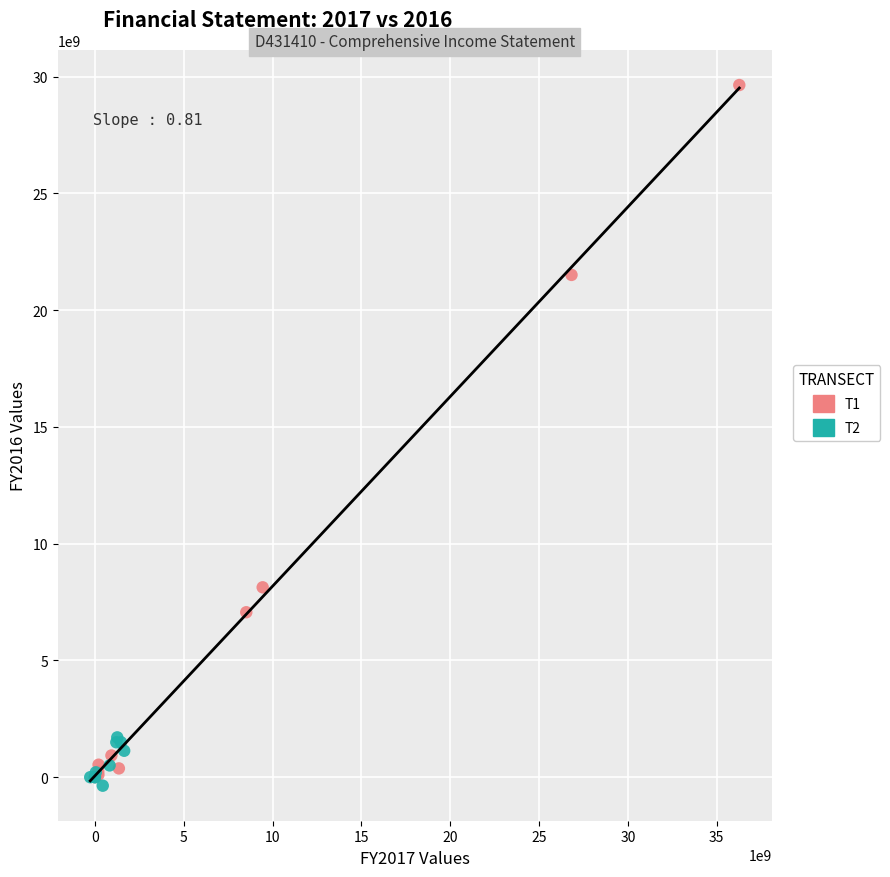

What are all the series names shown in the legend?

T1, T2